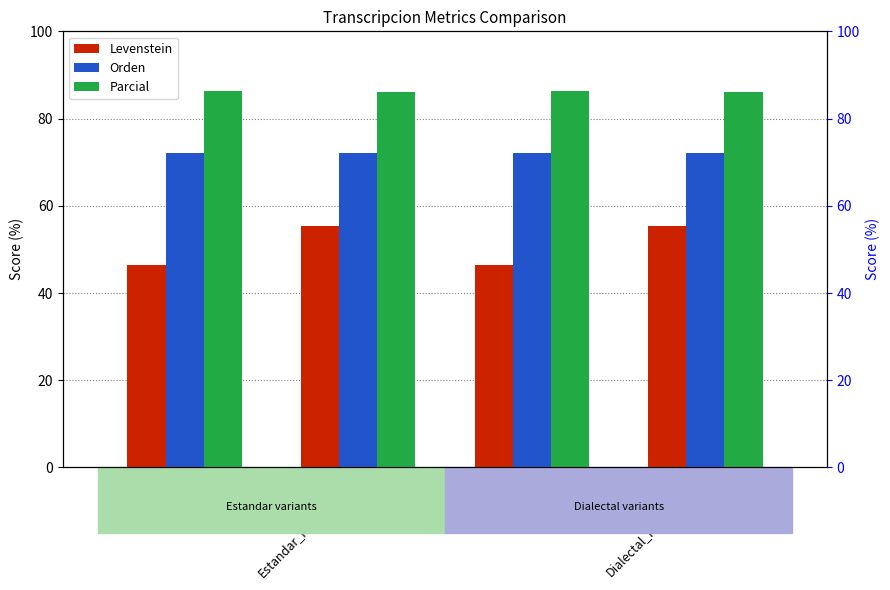

Reading left to right, transcribe all the data shown in this chart.

Levenstein: 46.5	55.4	46.5	55.4
Orden: 72.1	72.1	72.1	72.1
Parcial: 86.4	86.0	86.4	86.0